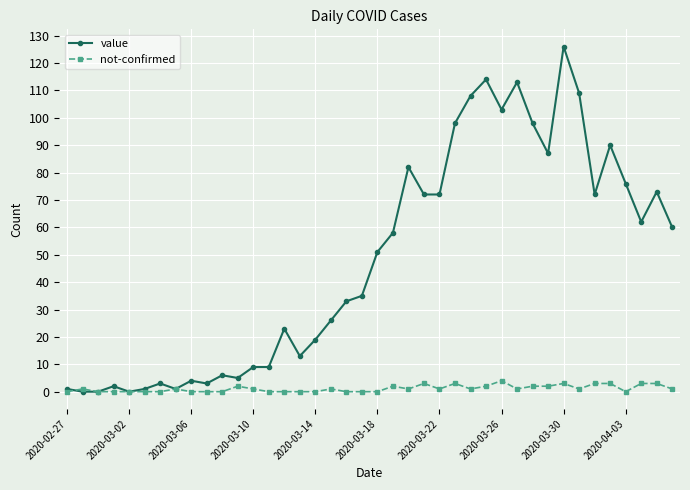

Which series has the widest spread of values?

value